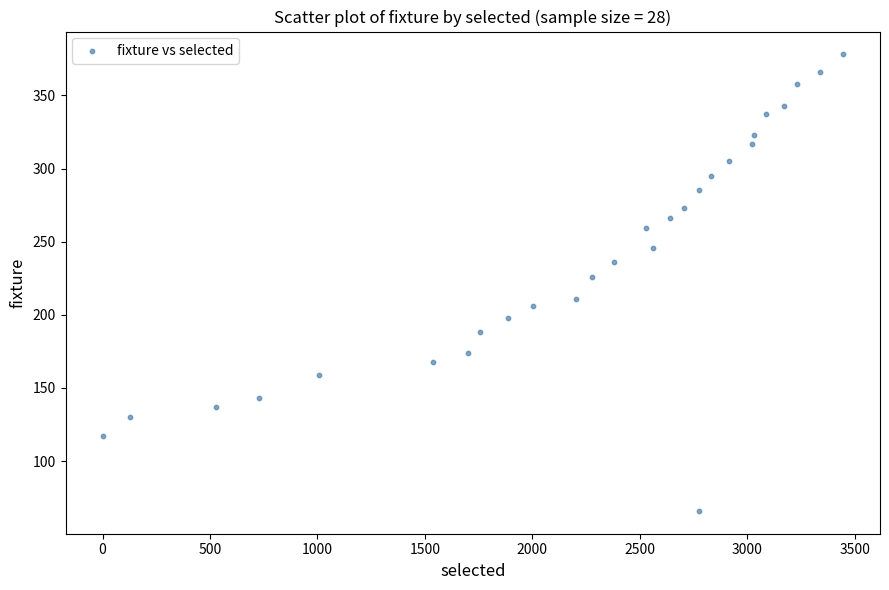

What is the range of Y values (max minus min)?

312